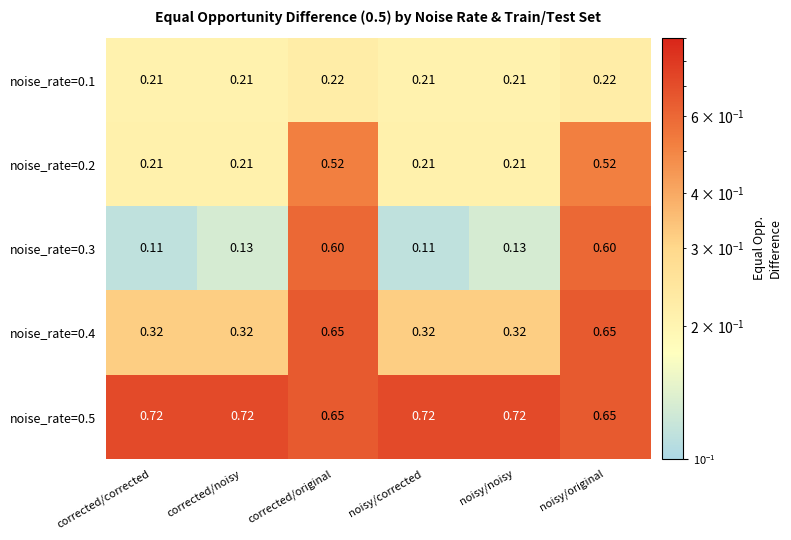

Is the value of noise_rate=0.5 at corrected/noisy greater than the value of noise_rate=0.1 at noisy/original?

Yes